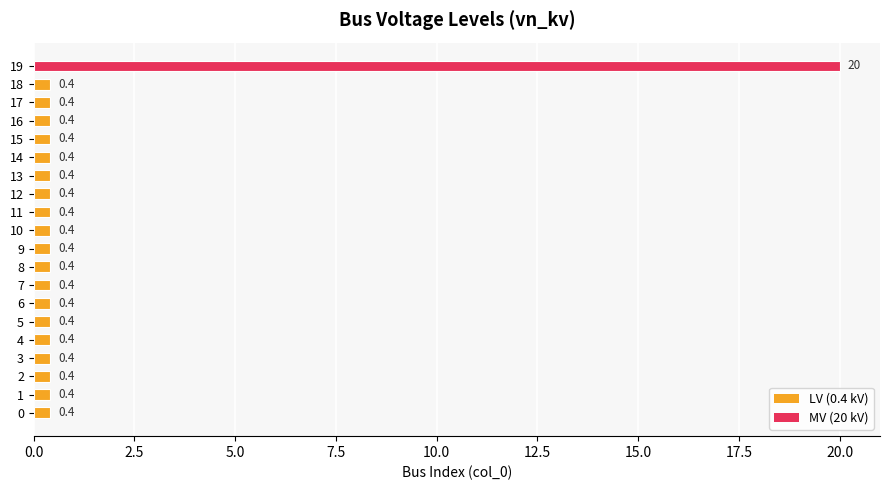

True or false: the data shows 0.4 at 9.

True